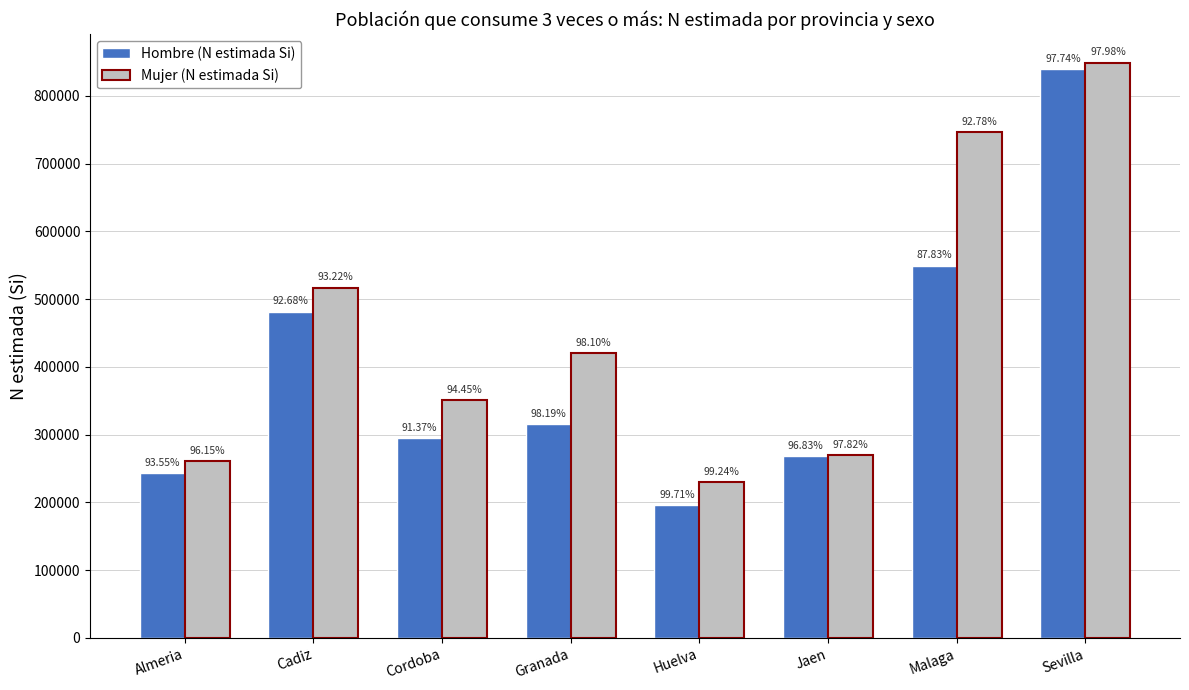

How many bars are there in total?

16